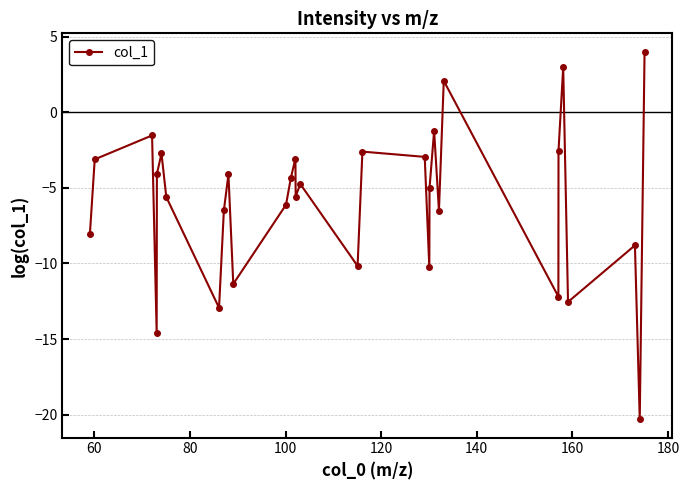

How many points are lower than both their immediate neighbors (excluding endpoints)?

10